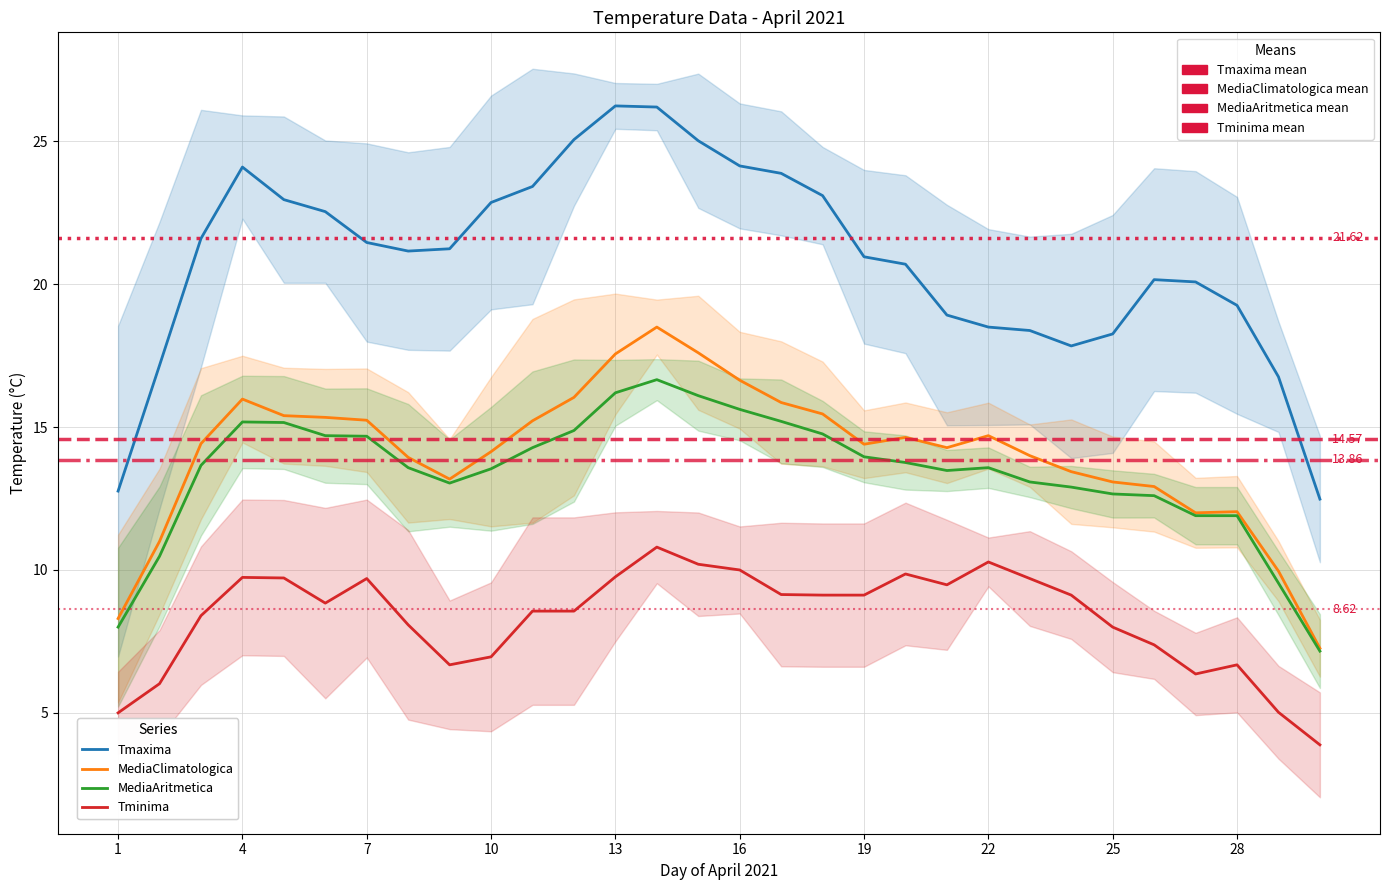

Is this an area chart (filled region under the line)?

No